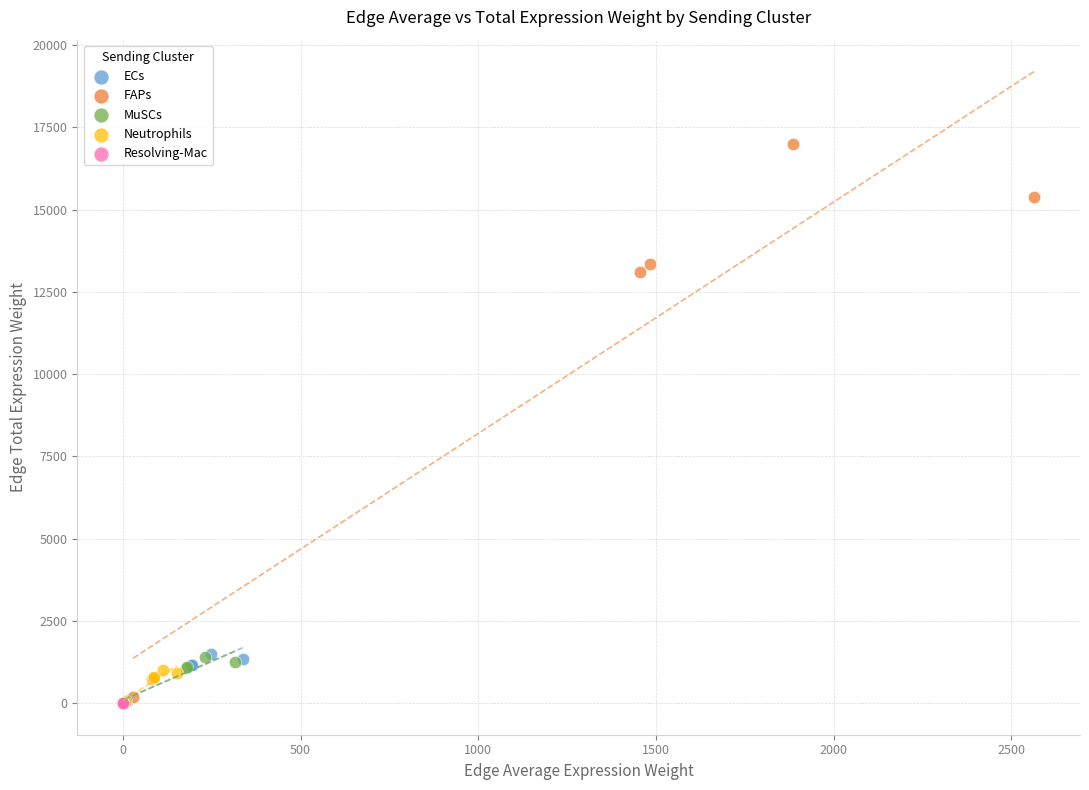

Which series reaches the maximum Y coordinate?

FAPs